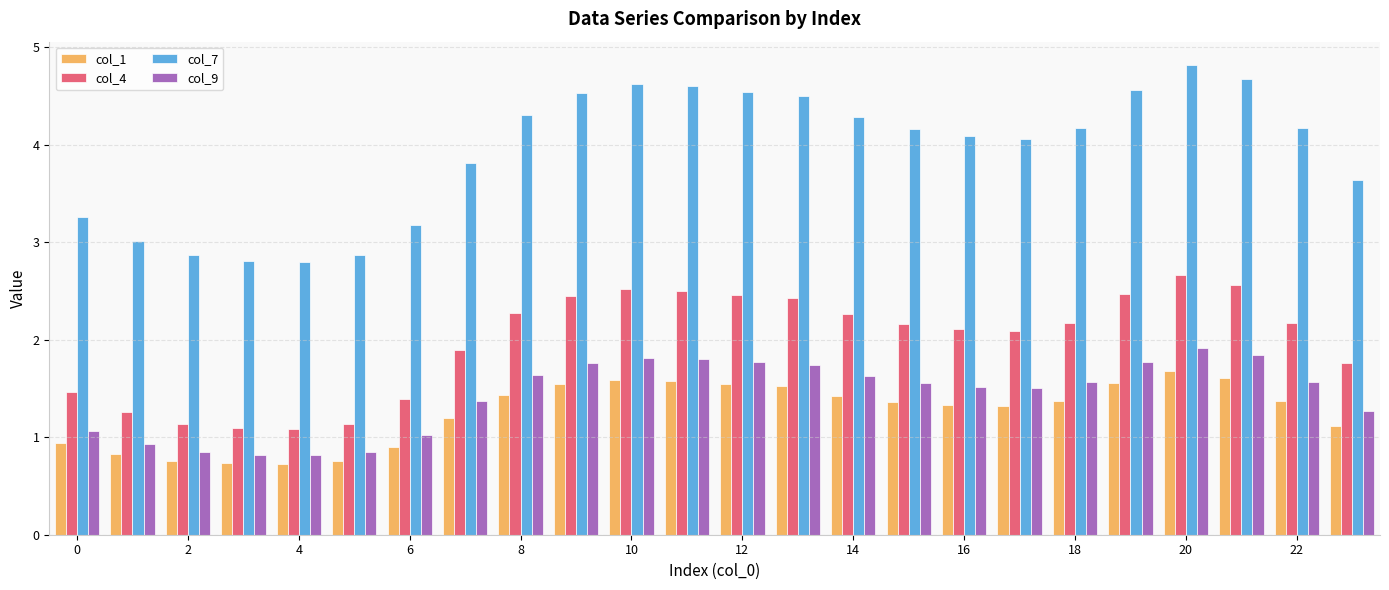

What are all the series names shown in the legend?

col_1, col_4, col_7, col_9